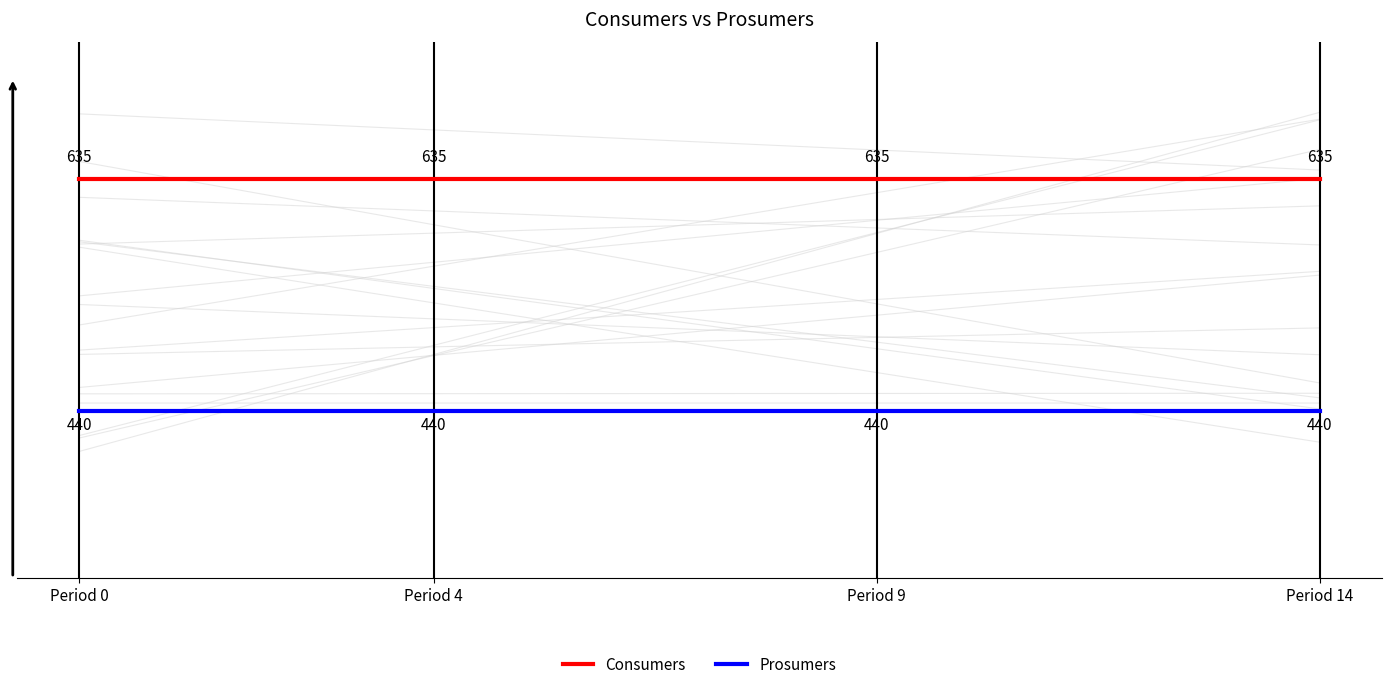

What is the label of the 3rd point from the left?

Period 9